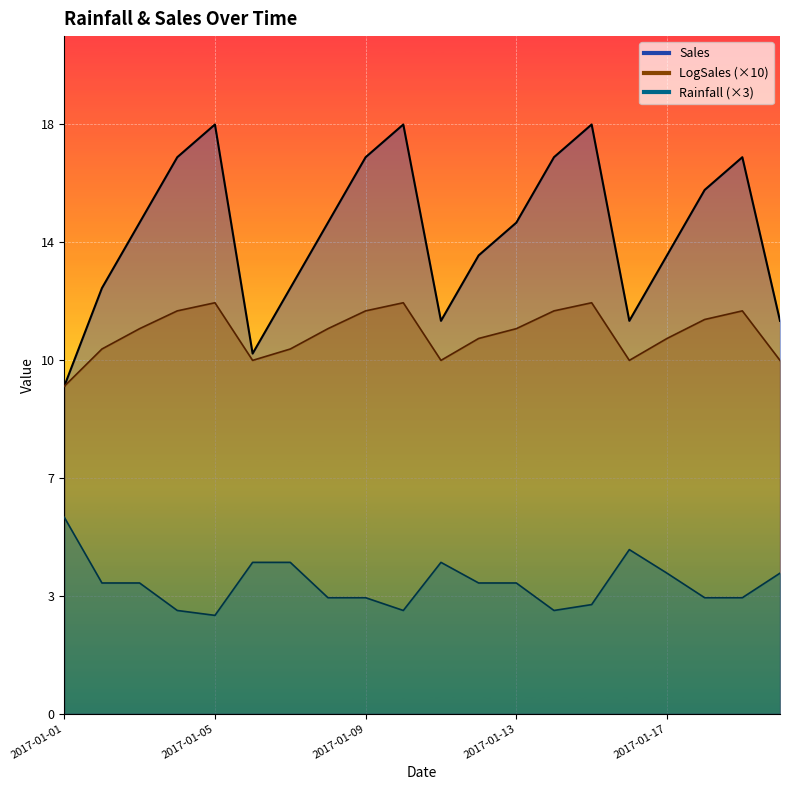

At which label does Sales first exceed 15?

2017-01-04